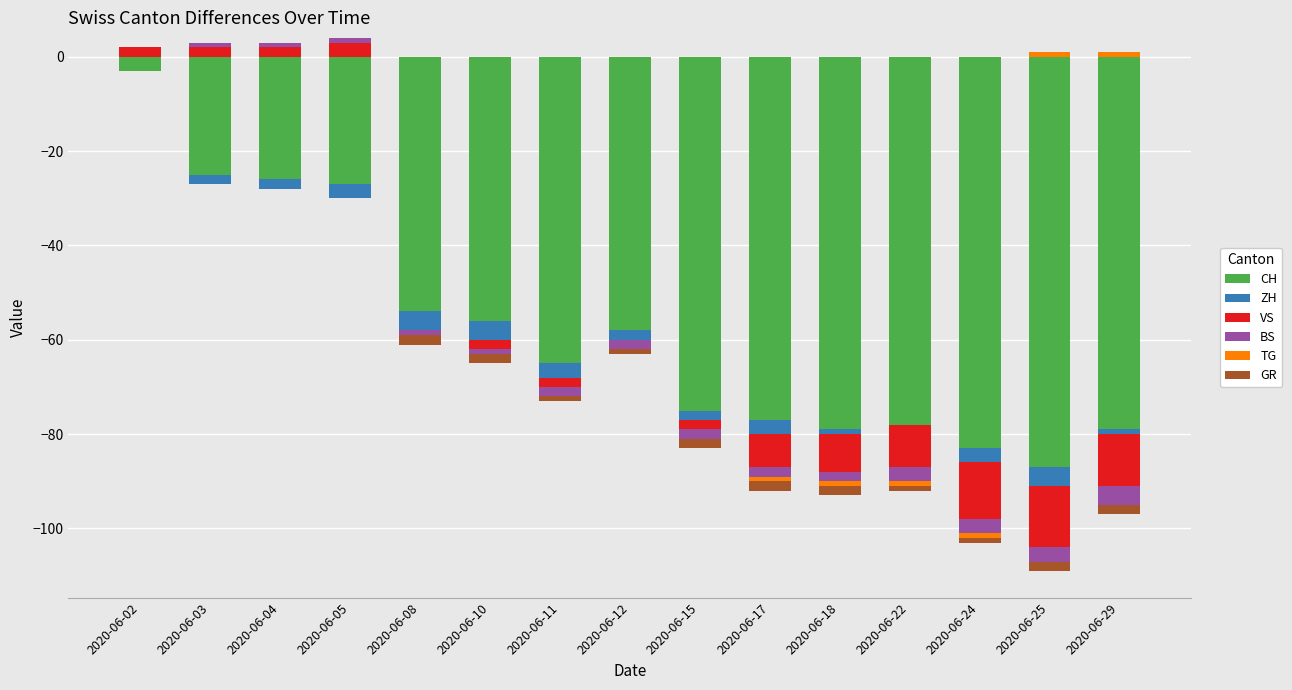

What is the difference between the highest and lowest values at 2020-06-02?

2